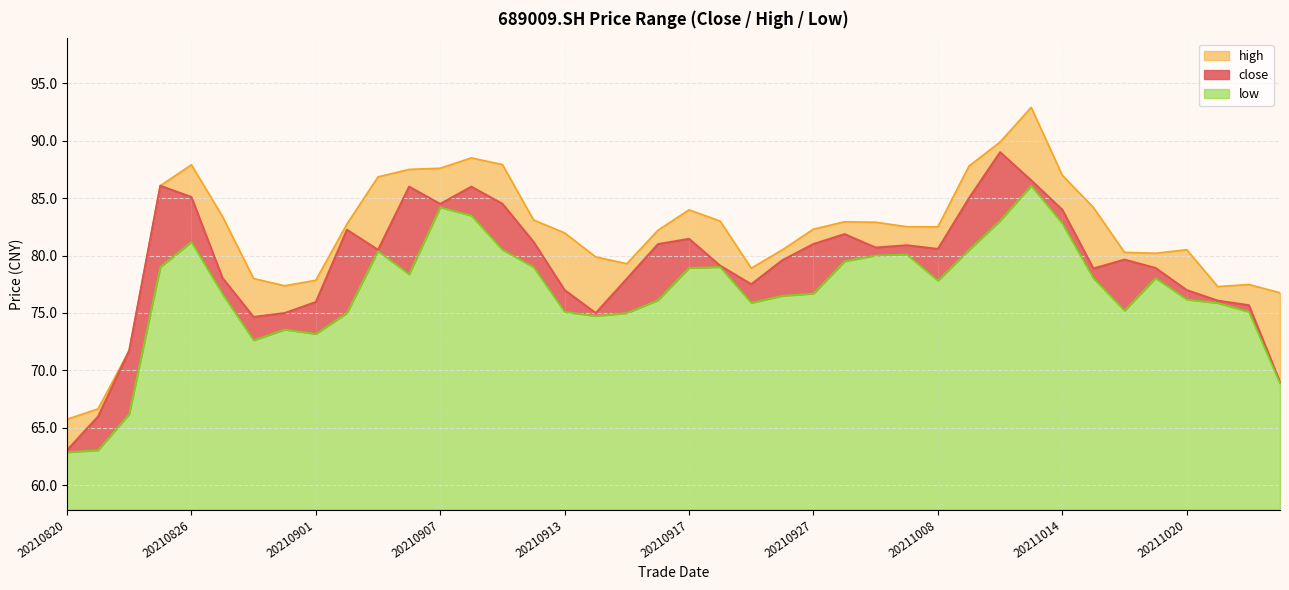

True or false: high and close cross at least once.

False